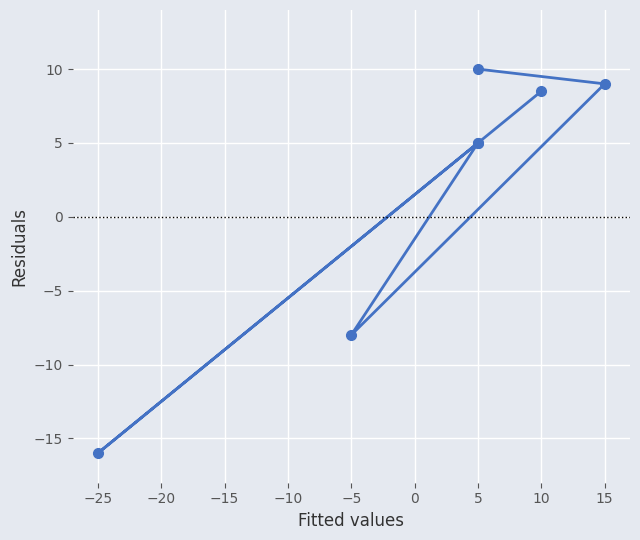

Count the number of data series in this chart.

1